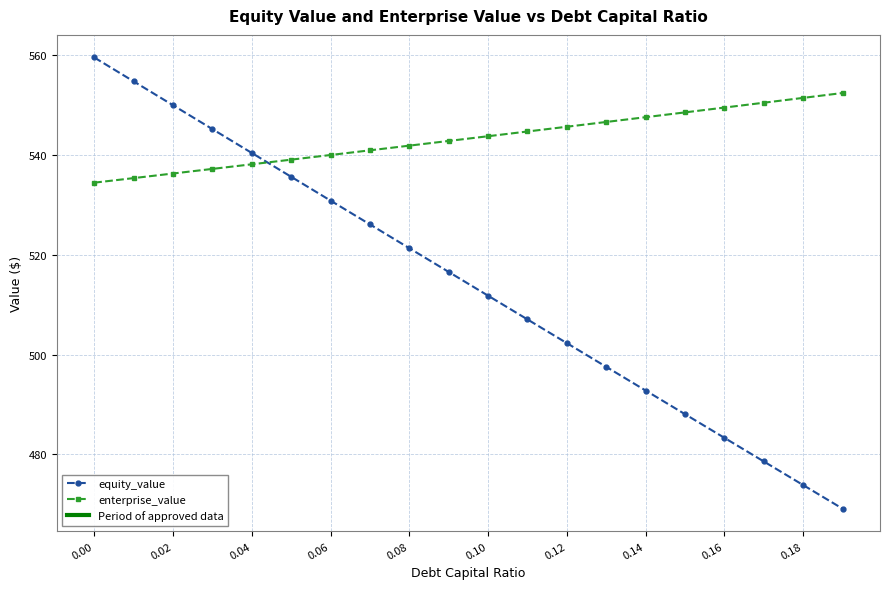

What is the smallest value displayed?

469.1